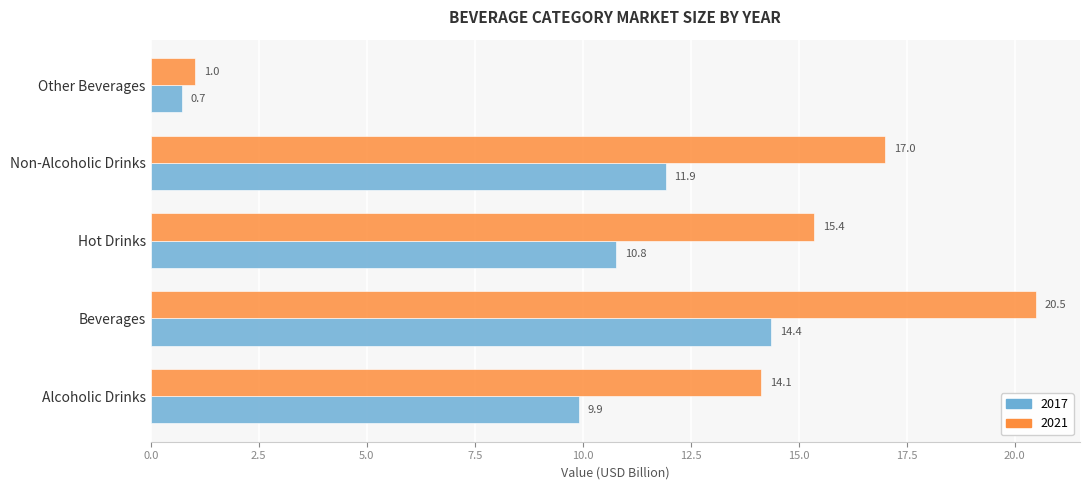

Is the value of 2017 at Hot Drinks greater than the value of 2021 at Hot Drinks?

No